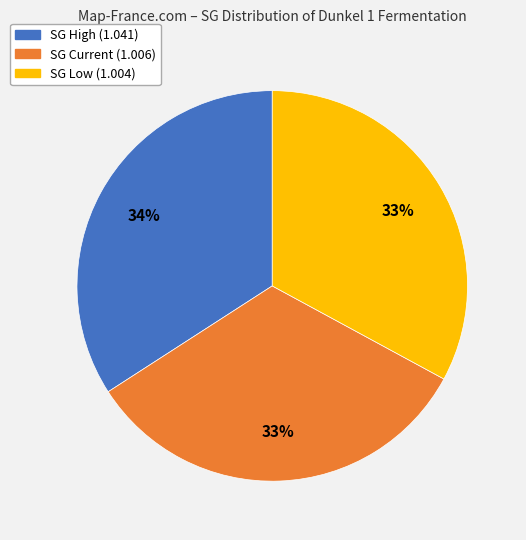

To the nearest percent, what is the difference between the largest and smallest slice percentages?

1%